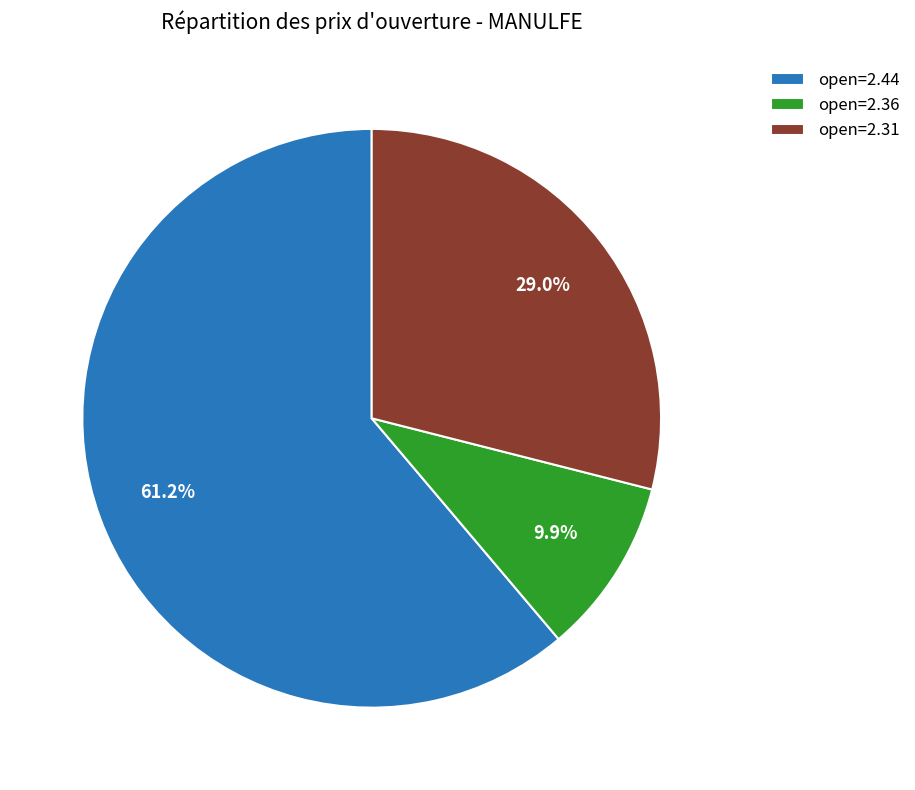

What portion of the pie excludes open=2.31?

71.0%